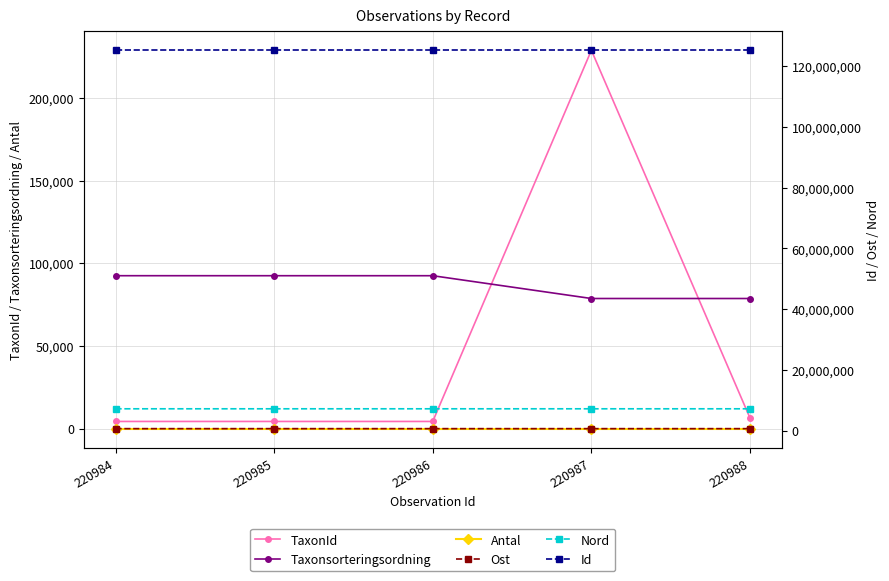

Read the Nord value at 220987.

7204497